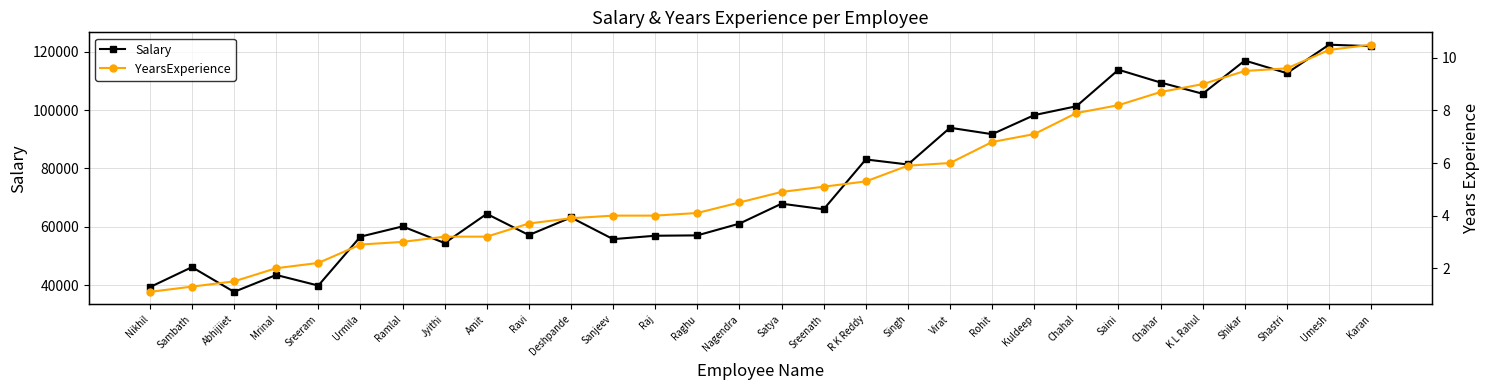

Does the chart display data point markers on the line(s)?

Yes